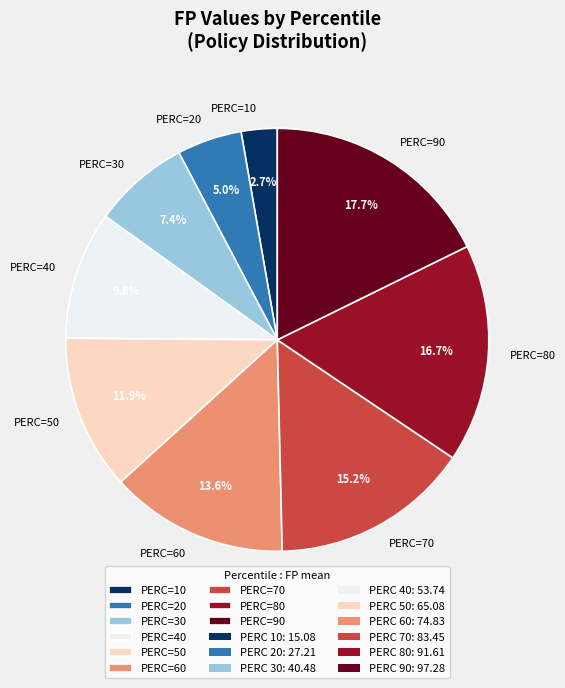

Which category has the biggest portion of the pie?

PERC=90